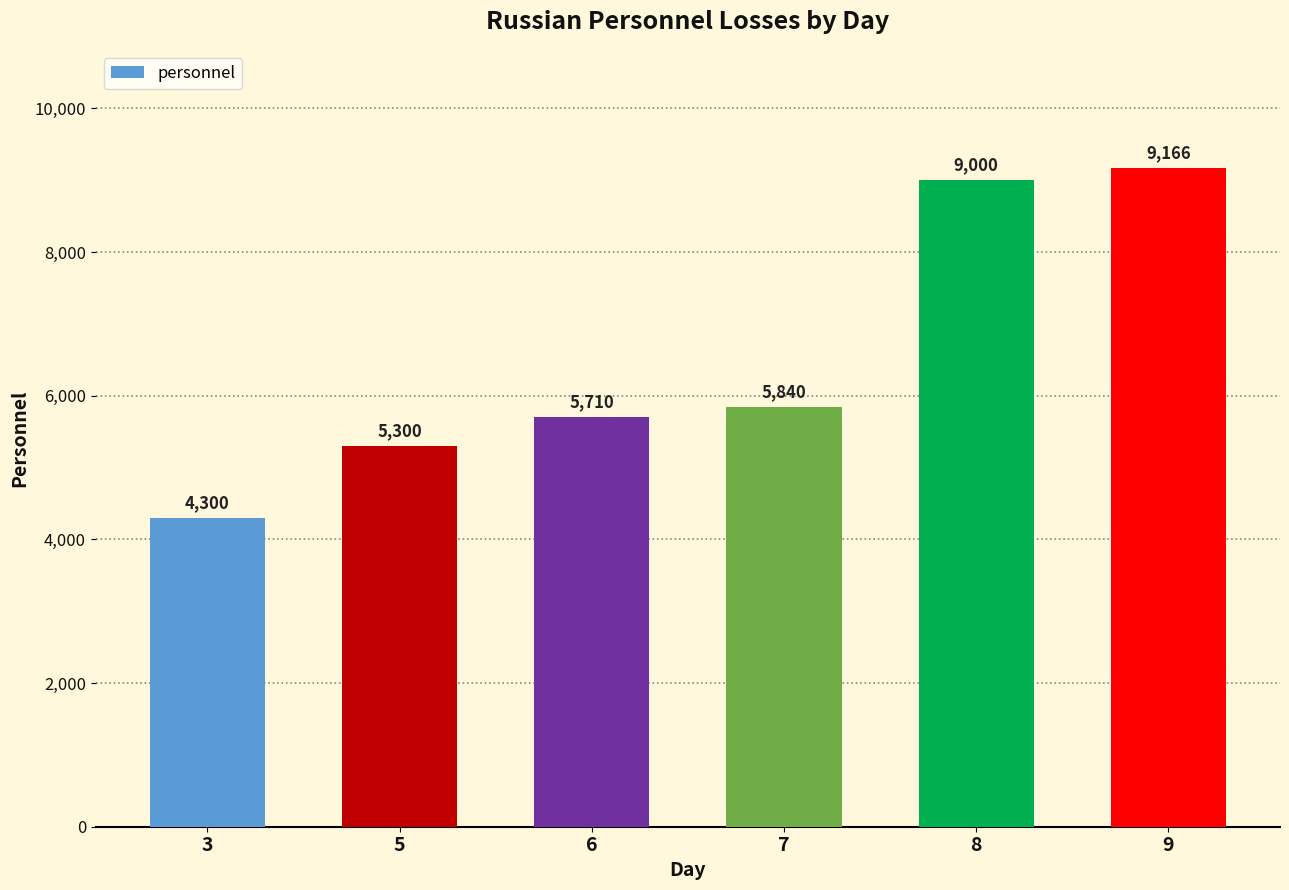

Reading right to left, transcribe all the data shown in this chart.

9166	9000	5840	5710	5300	4300